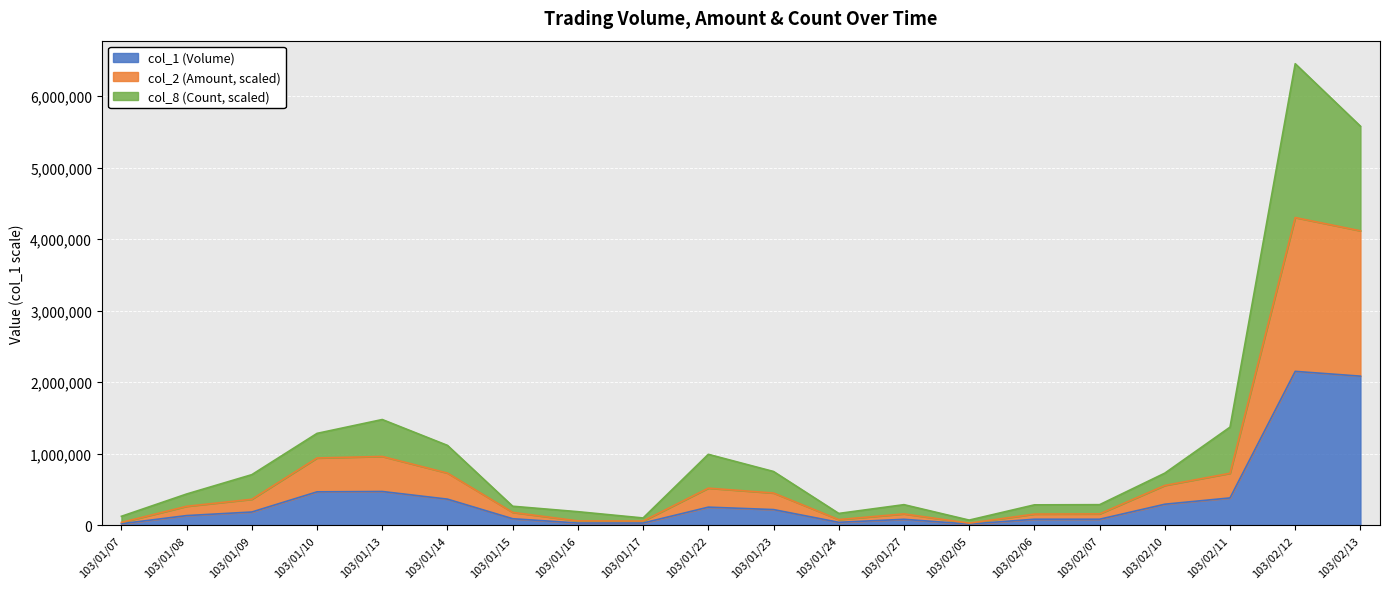

At which category is the sum across all series the highest?

103/02/12